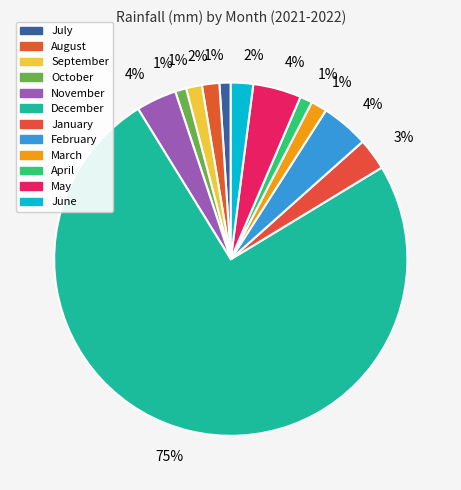

Is February the majority of the pie?

No